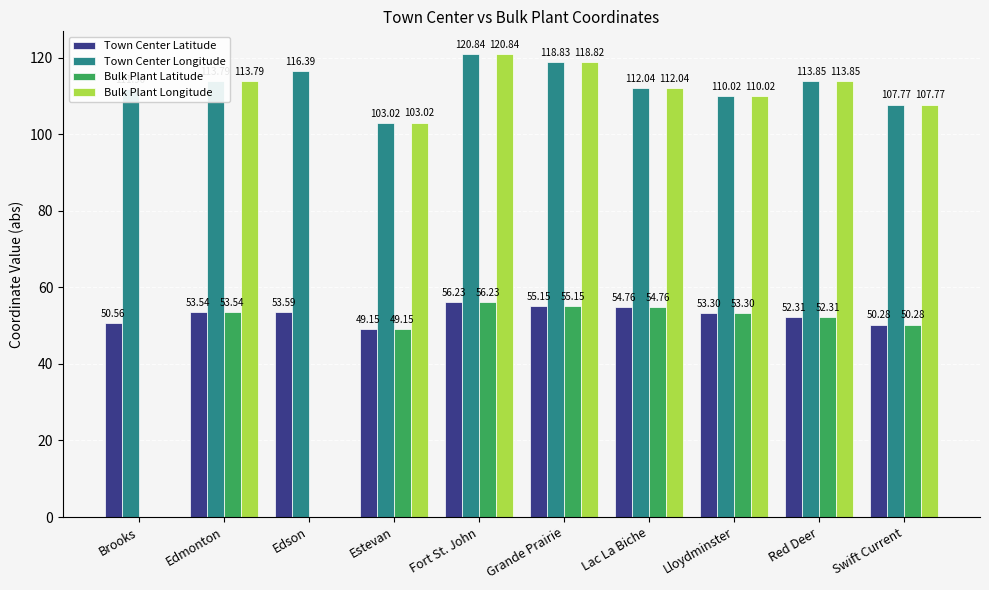

What is the total value across all series at Edson?

170.0